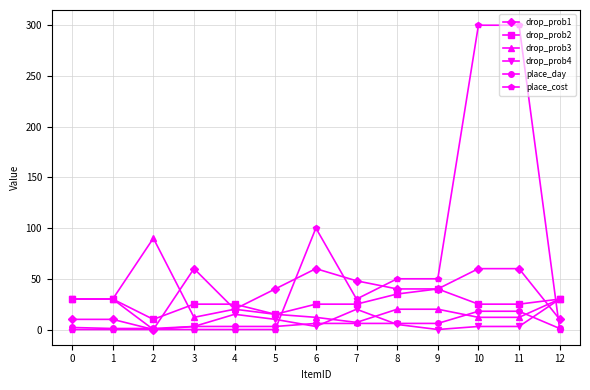

Is it true that place_day equals 6 at 9?

True